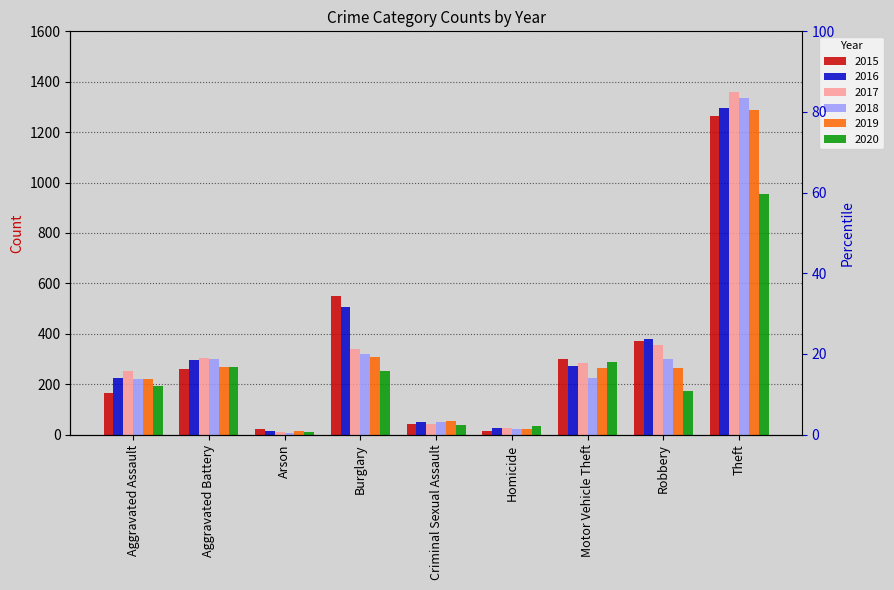

At which category does the chart reach its minimum across all series?

Arson